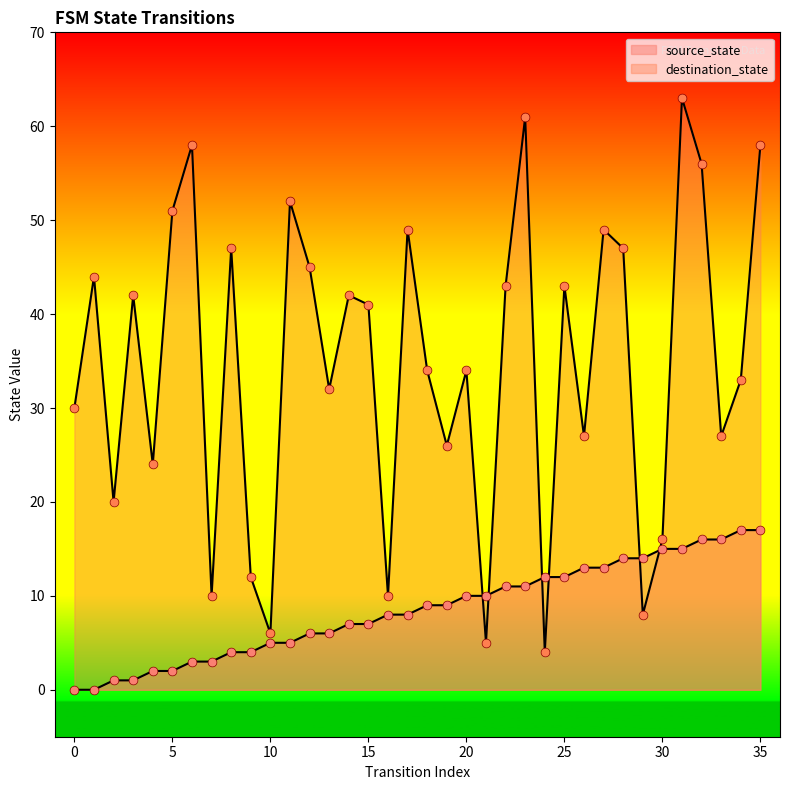

What are all the series names shown in the legend?

source_state, destination_state